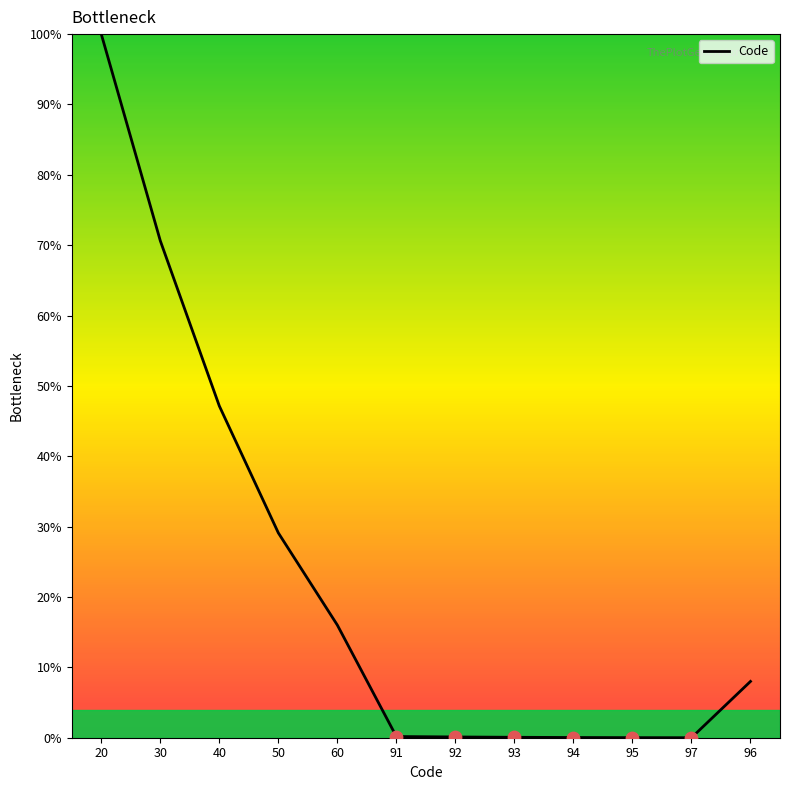

What is the change in value from 20 to 94?

-100.0